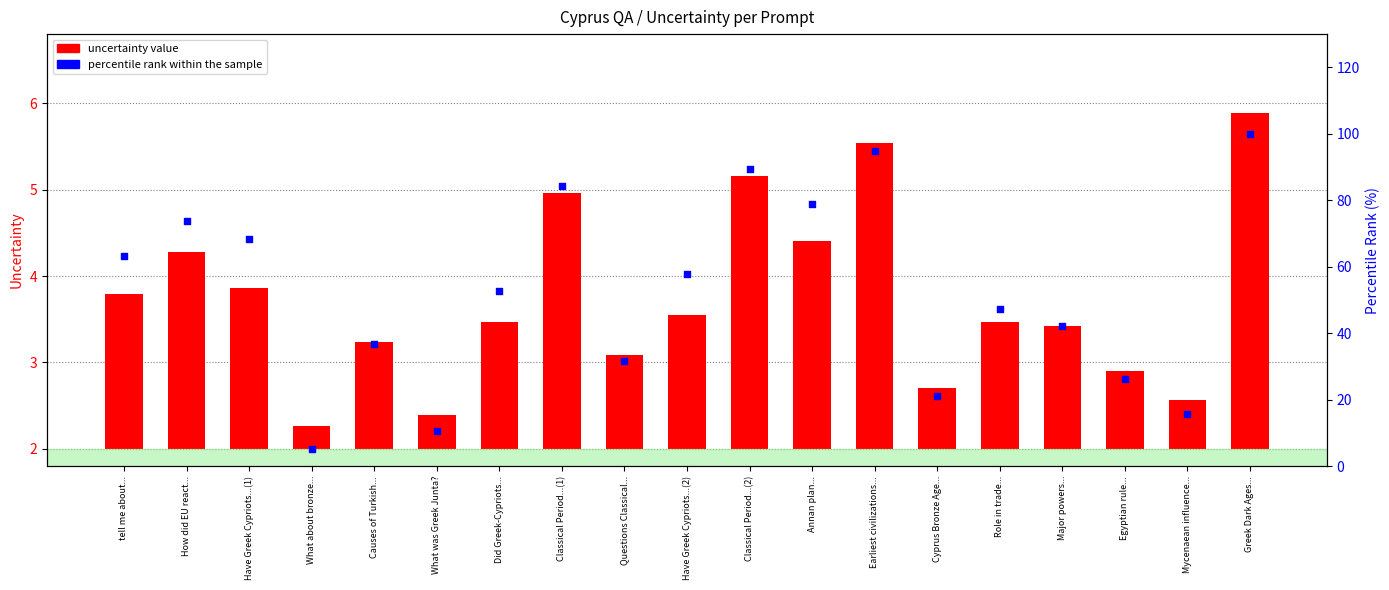

Which series reaches the minimum Y coordinate?

uncertainty value